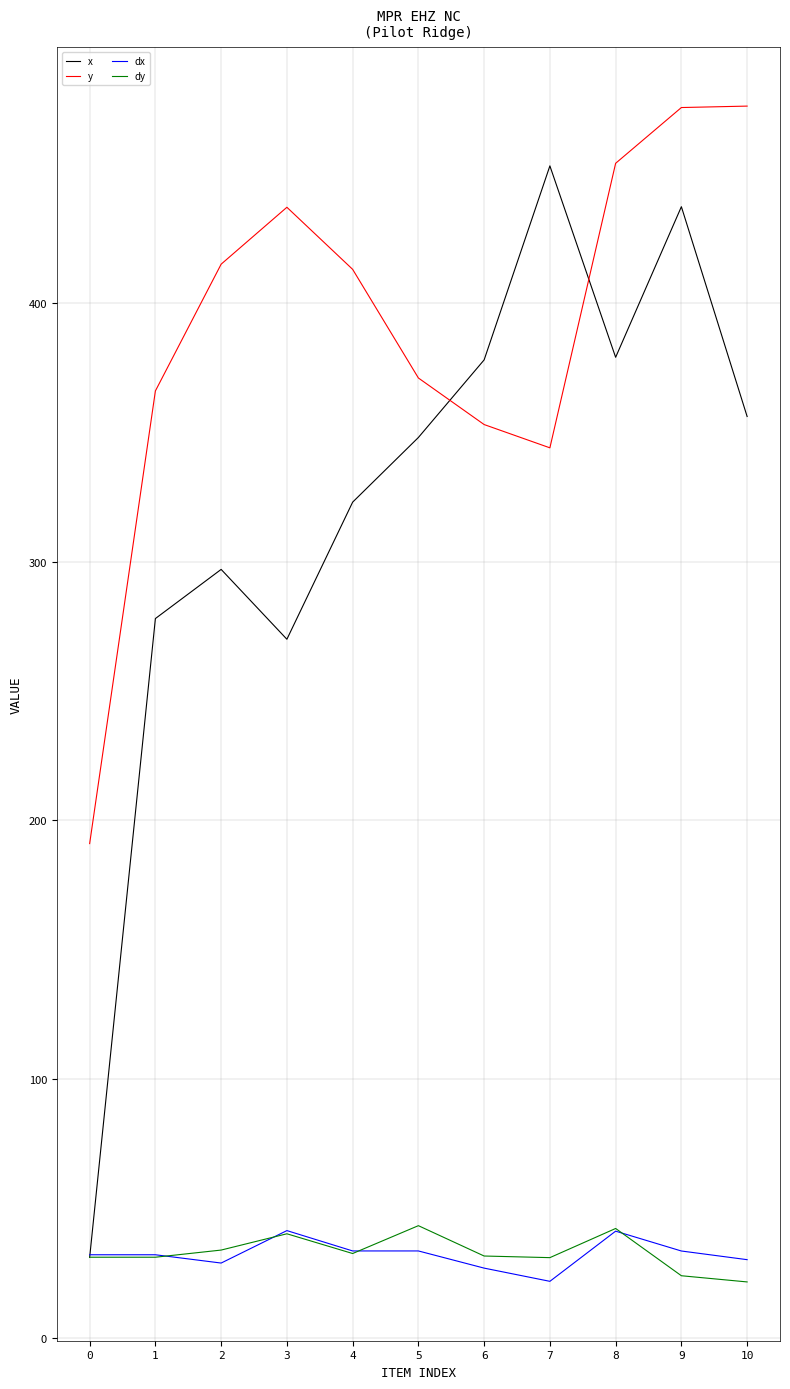

Where do dx and x first cross each other?

0 and 1